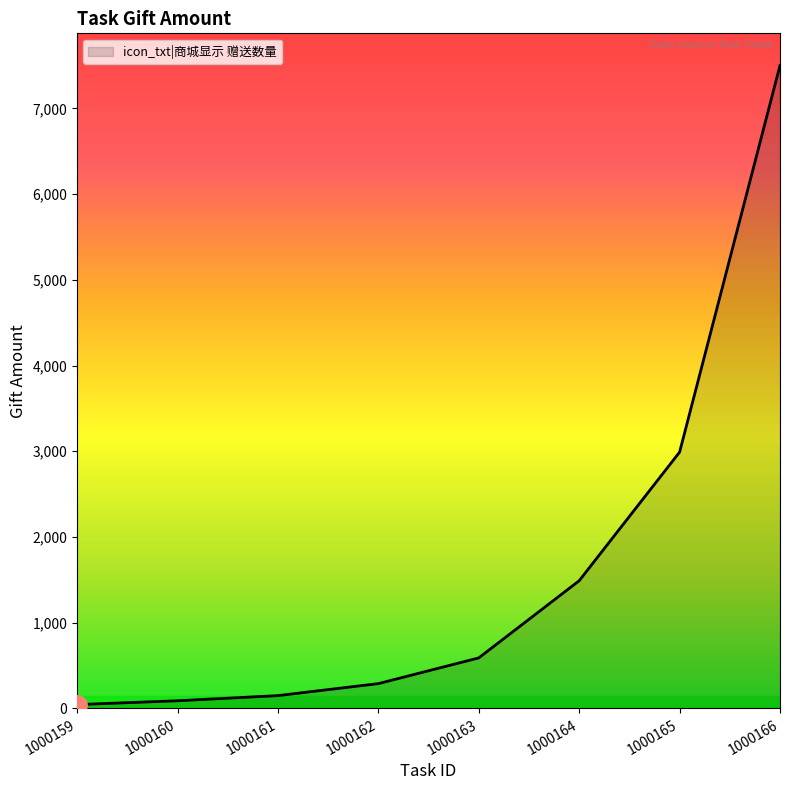

What is the sum of the values at 1000161 and 1000164?

1640